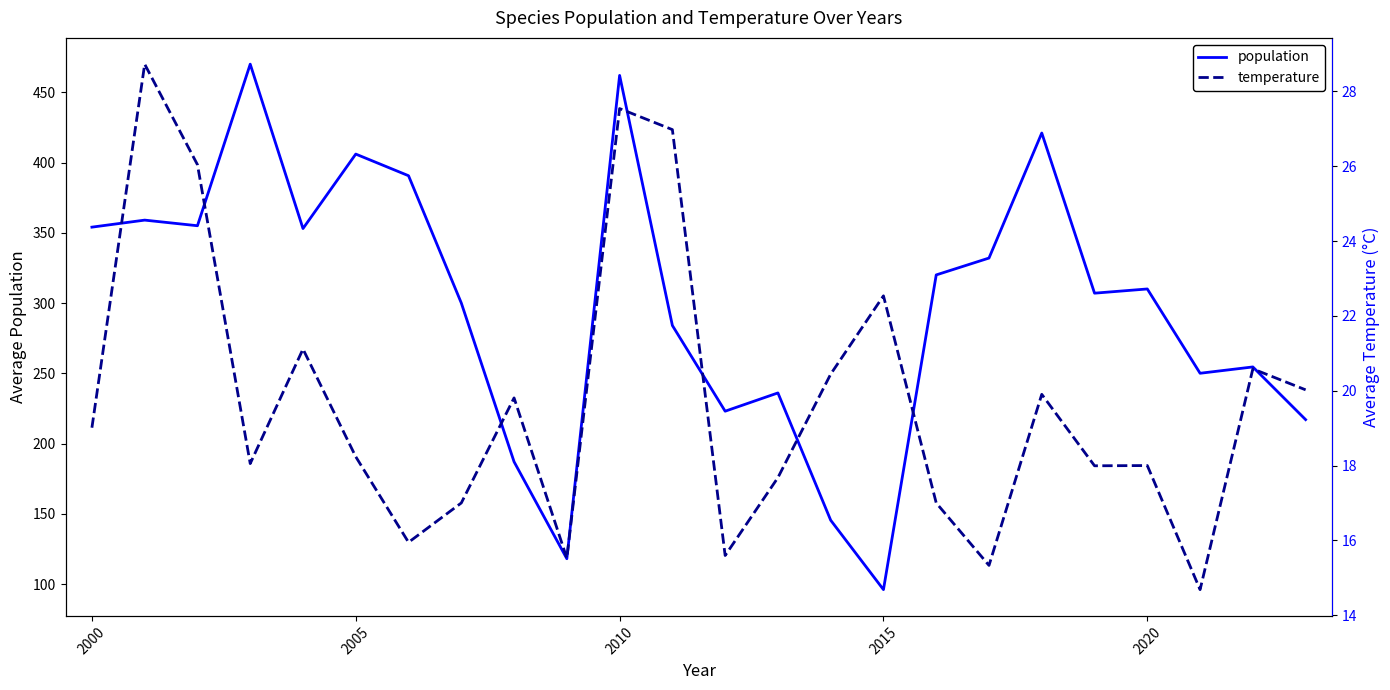

Which category has the lowest value in the population series?

2015